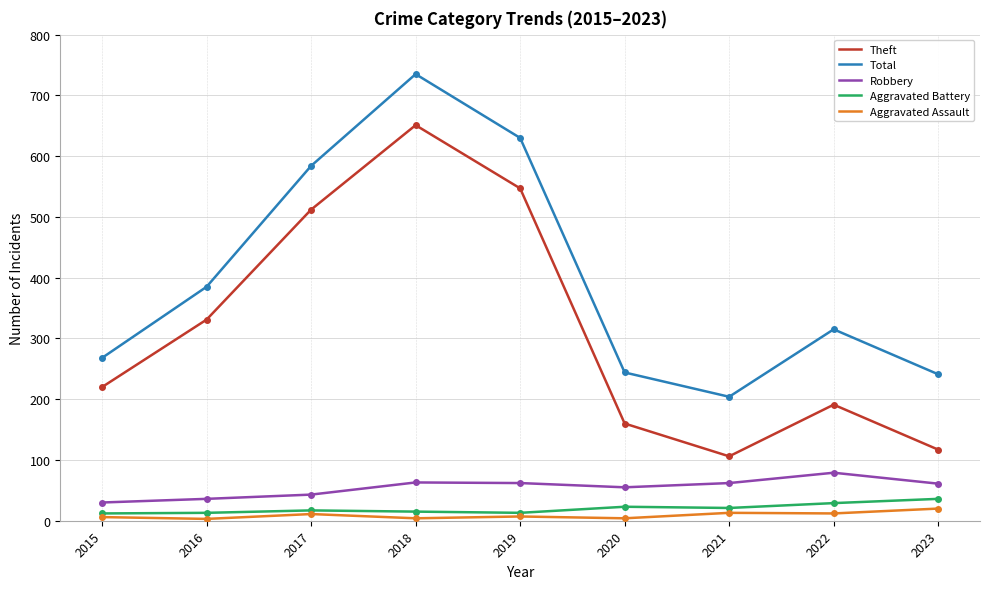

Which series changed the most between 2015 and 2018?

Total